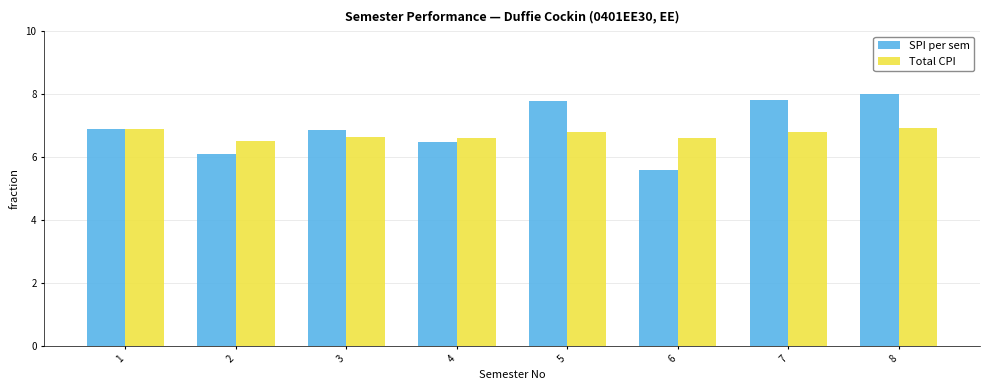

Count the number of categories in the chart.

8